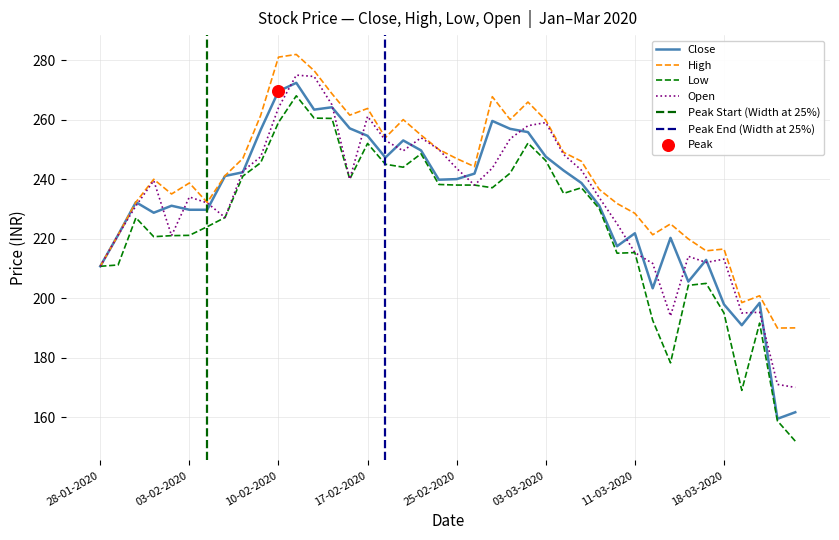

Which series has the largest total across all categories?

High